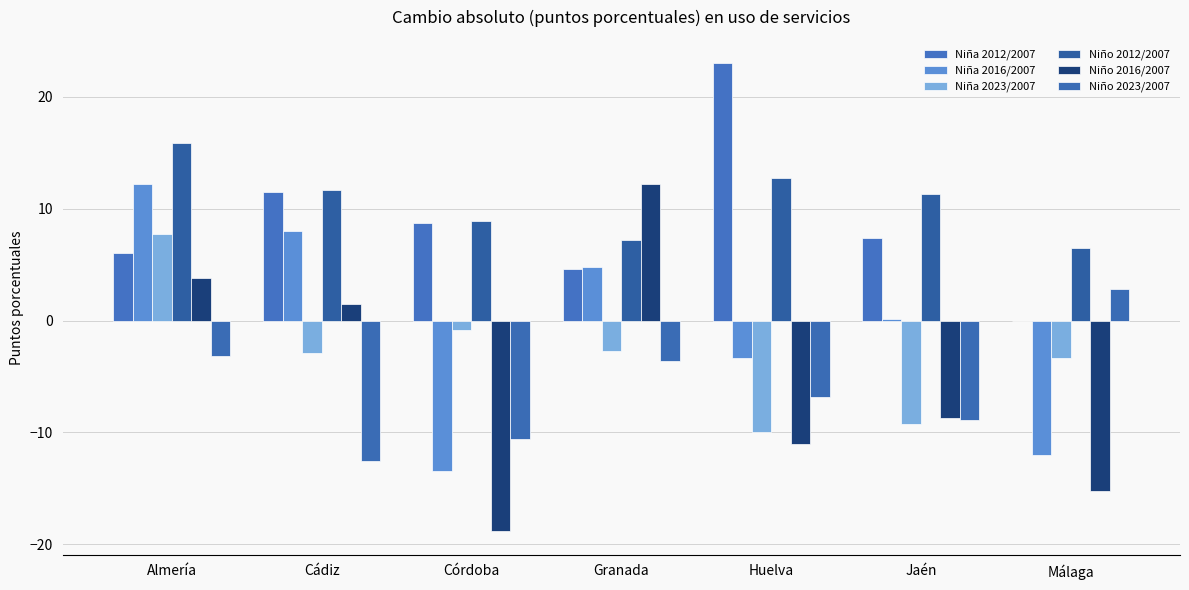

How many groups of bars are there?

7